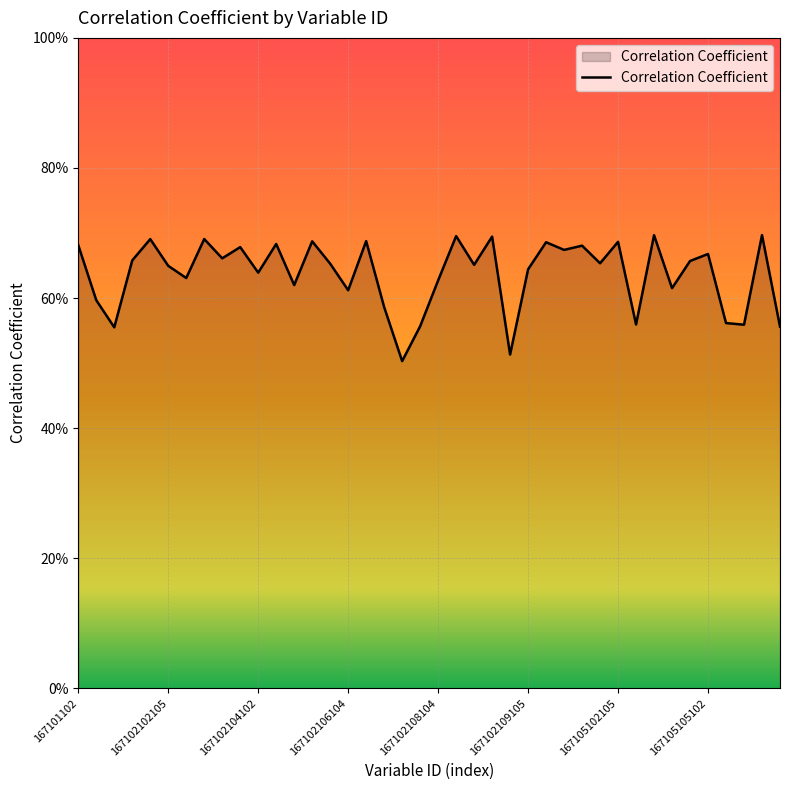

List the labels in order of value, largest first.

38, 32, 21, 23, 167105105102, 167102108104, 16, 13, 30, 26, 11, 167101102, 28, 9, 27, 35, 8, 167102106104, 34, 29, 14, 22, 167102109105, 25, 10, 167105102105, 20, 12, 33, 15, 167102102105, 17, 36, 31, 37, 19, 39, 167102104102, 24, 18